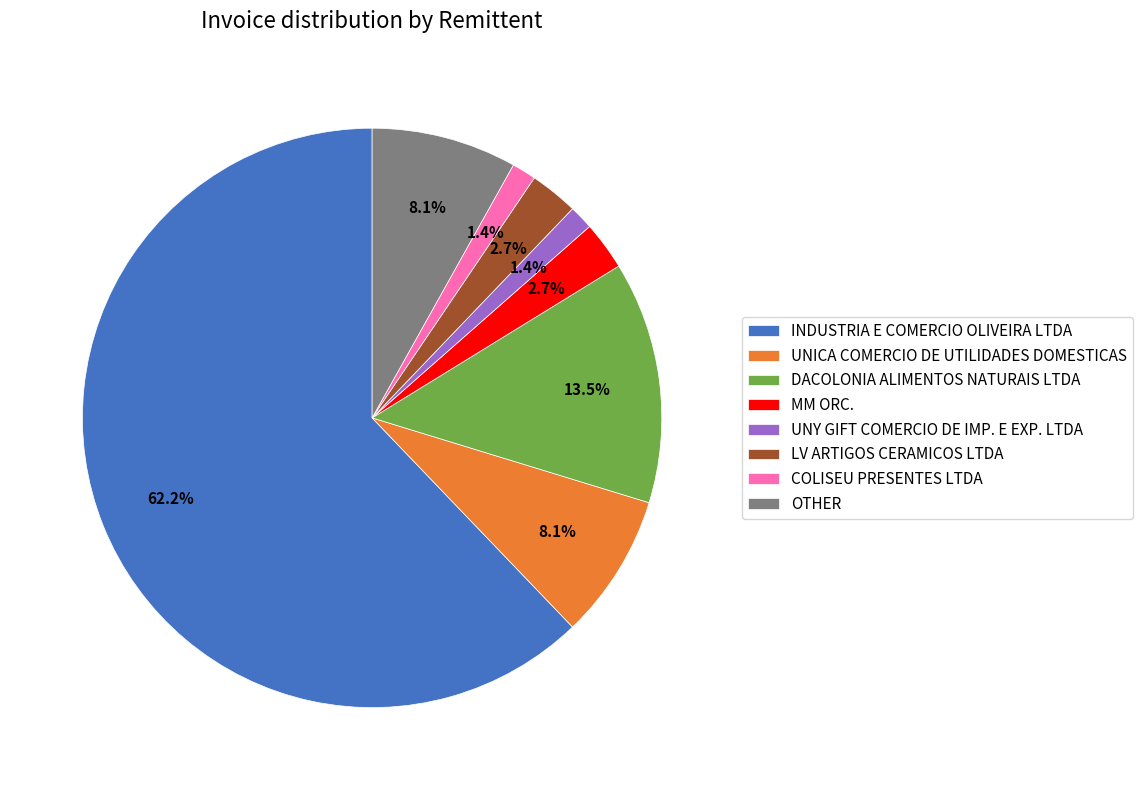

Which slice represents more than half of the pie?

INDUSTRIA E COMERCIO OLIVEIRA LTDA